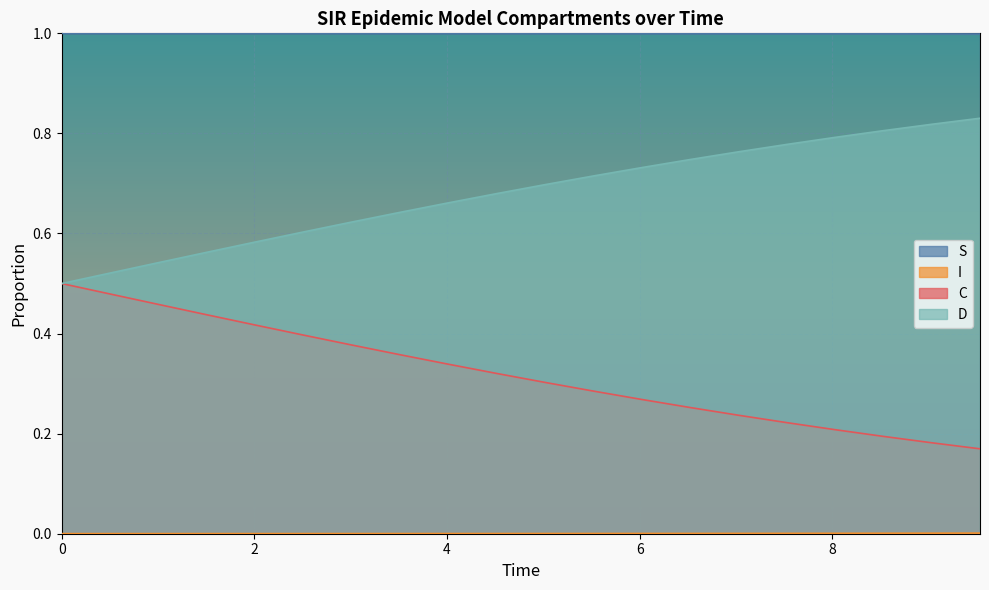

True or false: C and S intersect in this chart.

False